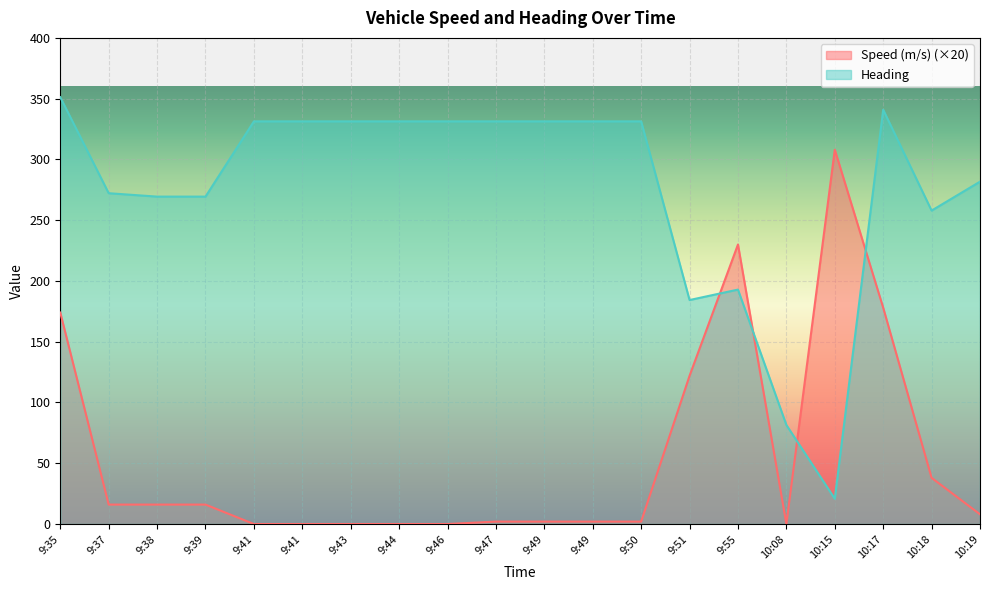

Rank the categories by Heading value from lowest to highest.

10:15, 10:08, 9:51, 9:55, 10:18, 9:38, 9:39, 9:37, 10:19, 9:41, 9:41, 9:43, 9:44, 9:46, 9:47, 9:49, 9:49, 9:50, 10:17, 9:35